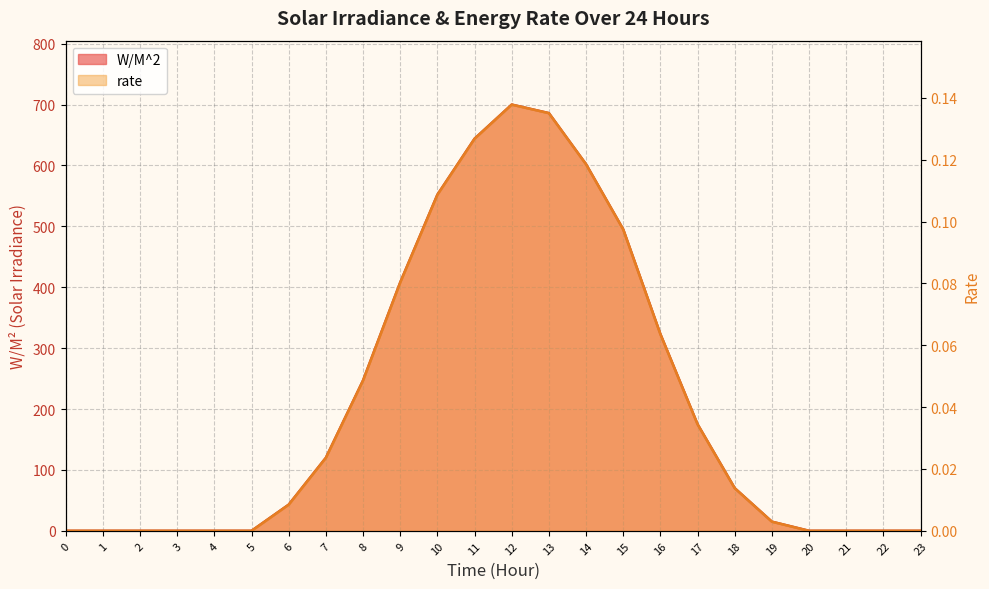

Is the value of W/M^2 at 9 greater than the value of rate at 9?

Yes